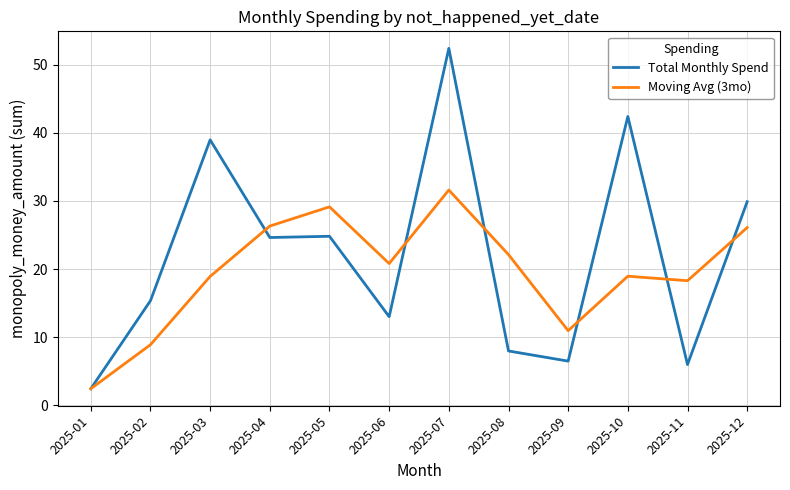

Which category has the lowest value across all series?

2025-01